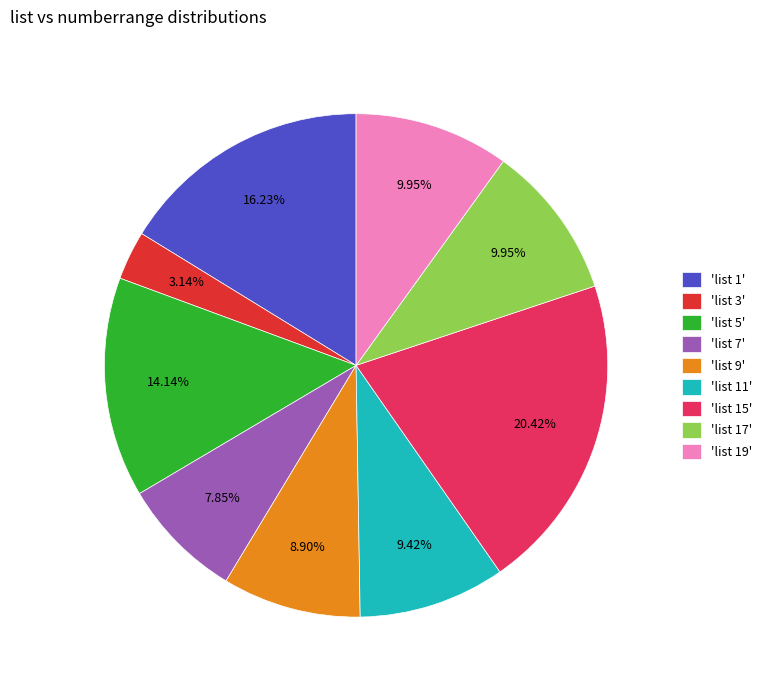

Which has a higher value, 'list 15' or 'list 7'?

'list 15'